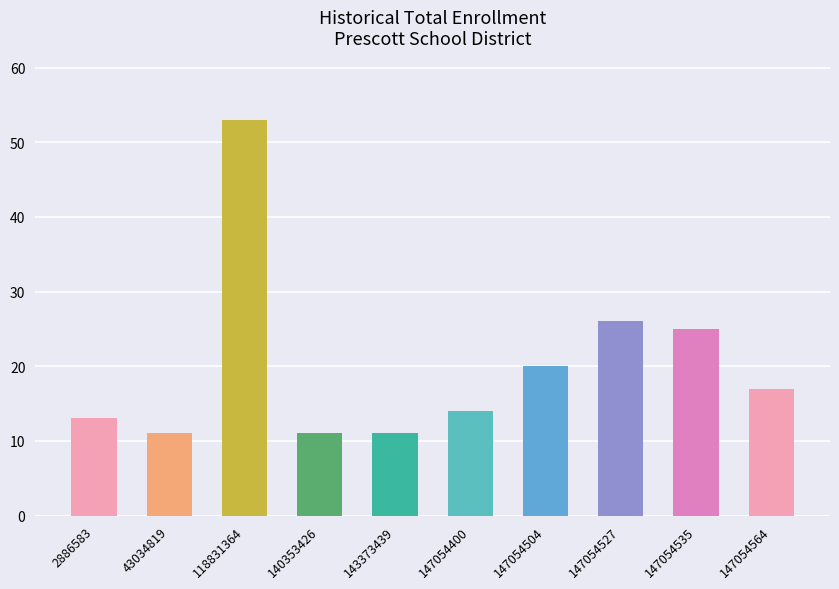

The chart shows a value of 41 at 147054527. True or false?

False